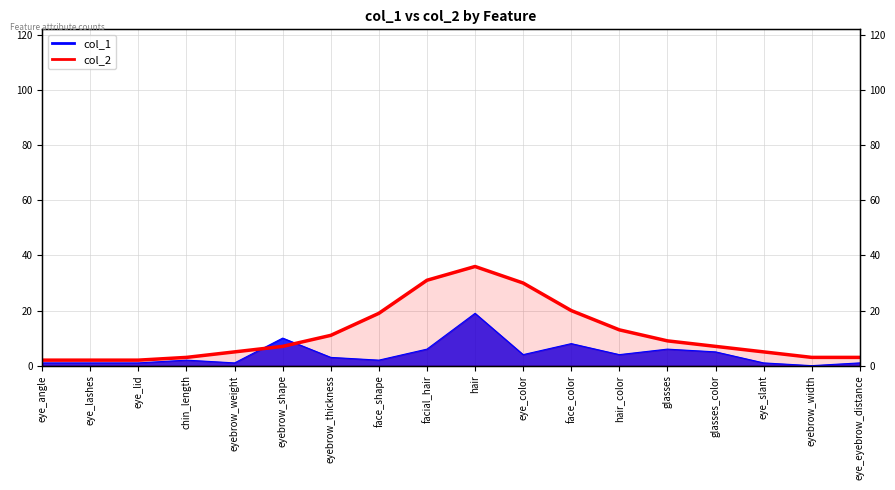

What is the ratio of the value at eyebrow_weight to the value at hair_color?

0.4